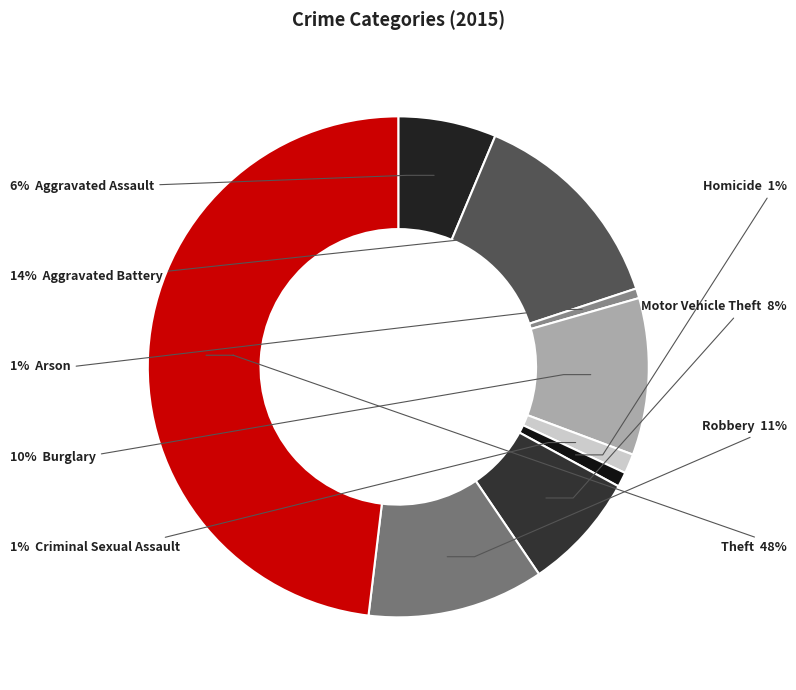

Rank the categories by value from highest to lowest.

Theft, Aggravated Battery, Robbery, Burglary, Motor Vehicle Theft, Aggravated Assault, Criminal Sexual Assault, Homicide, Arson